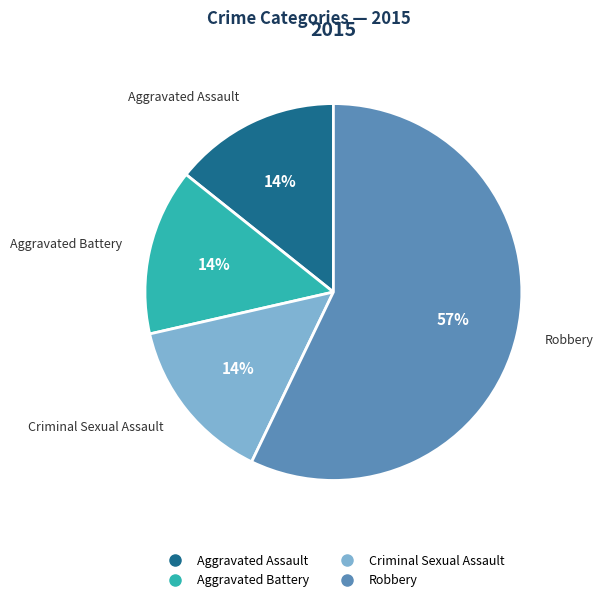

What is the majority slice?

Robbery